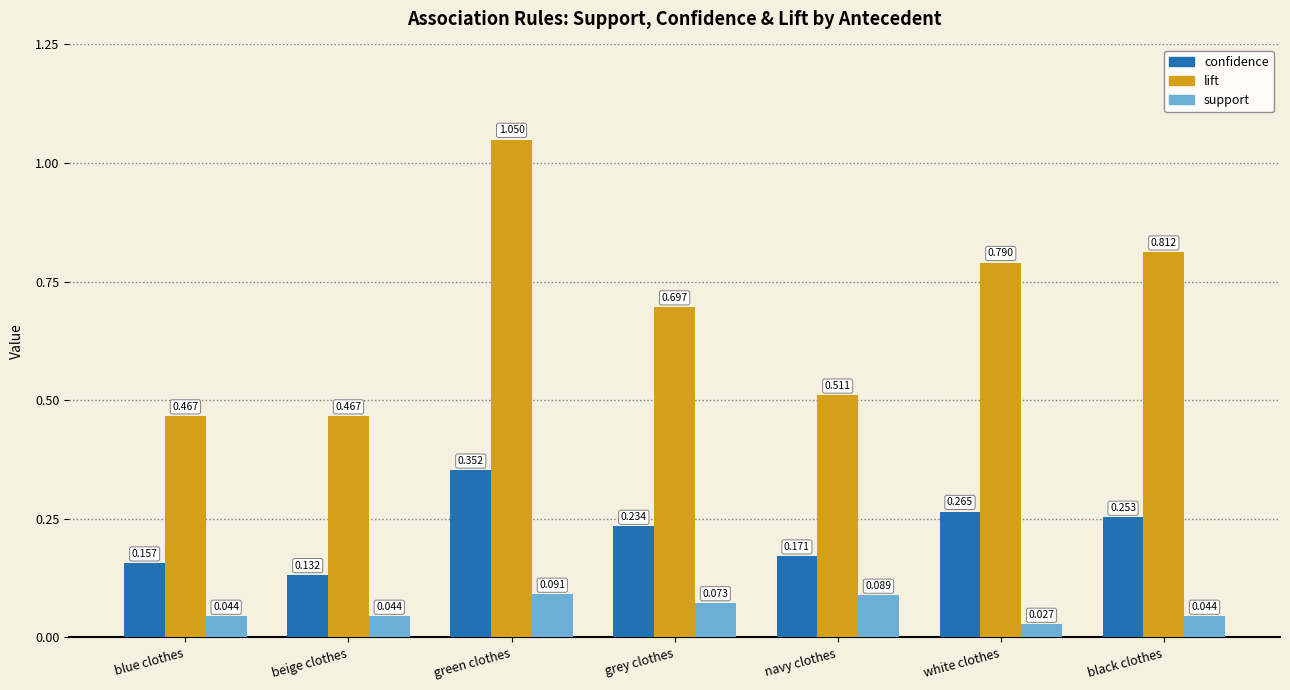

Between beige clothes and grey clothes, which series saw the biggest shift?

lift